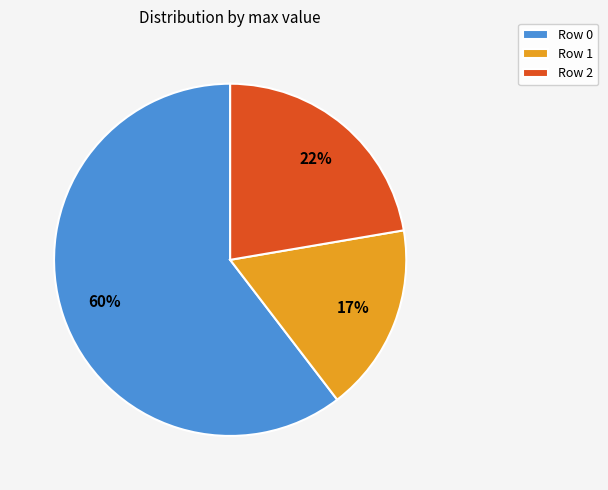

Do Row 2 and Row 0 together represent more than half of the pie?

Yes